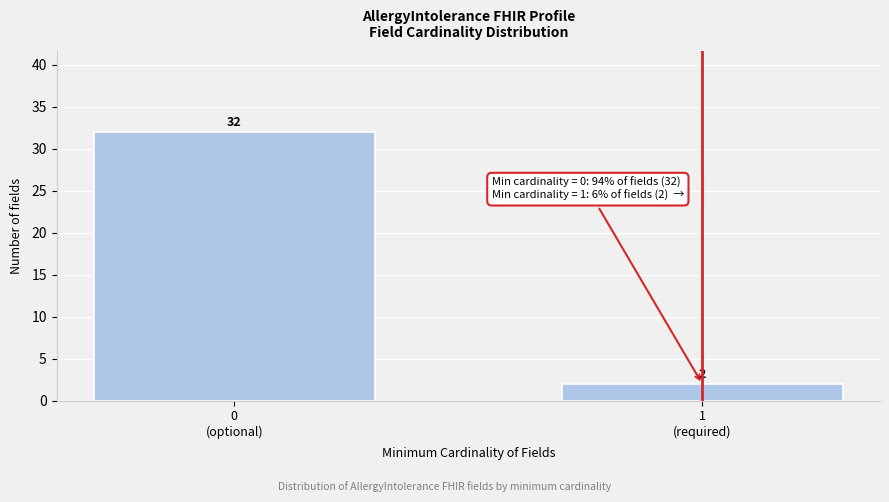

Reading left to right, transcribe all the data shown in this chart.

32	2